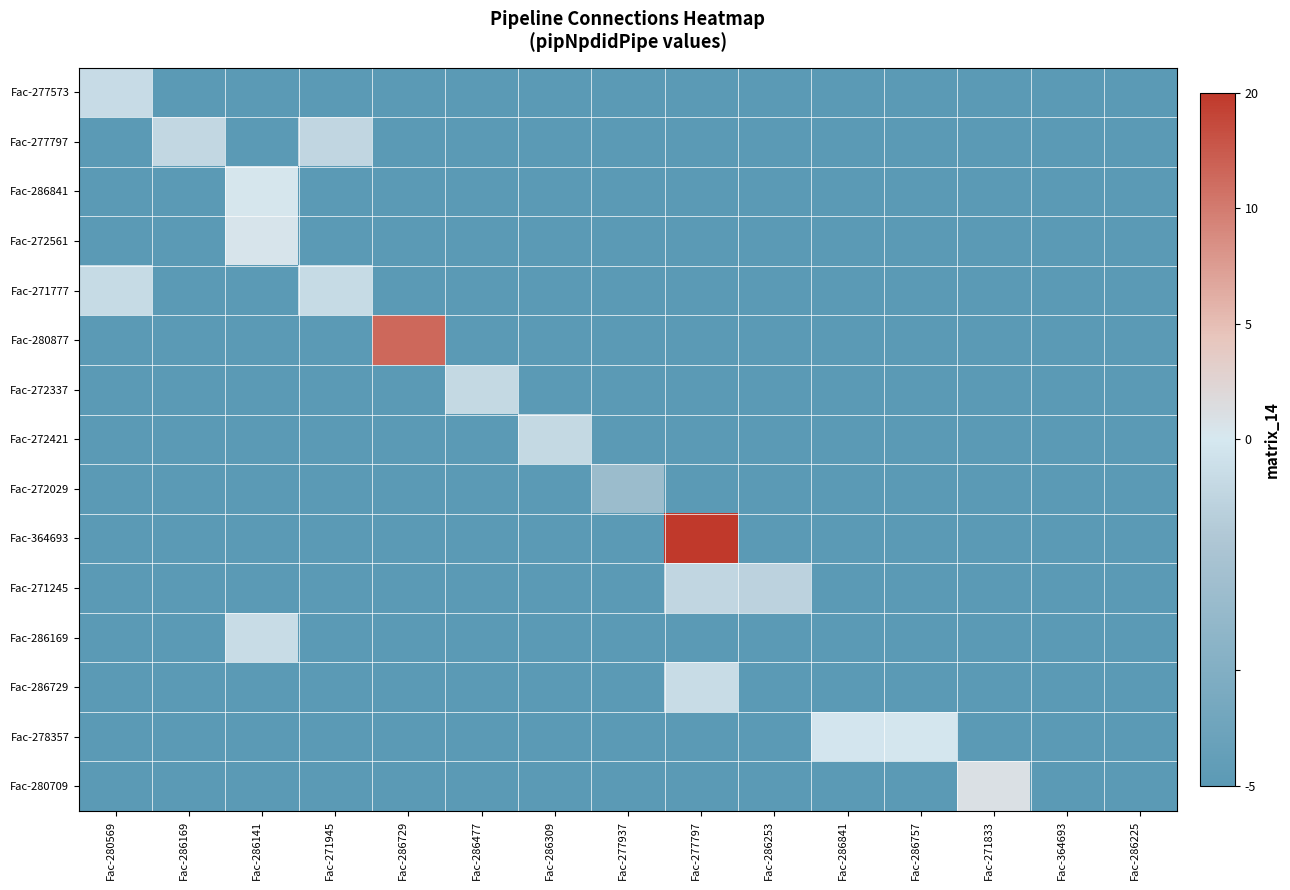

List the series in order of their peak value, highest first.

Fac-364693, Fac-280877, Fac-280709, Fac-272561, Fac-286841, Fac-278357, Fac-286169, Fac-286729, Fac-277573, Fac-271777, Fac-272421, Fac-272337, Fac-277797, Fac-271245, Fac-272029